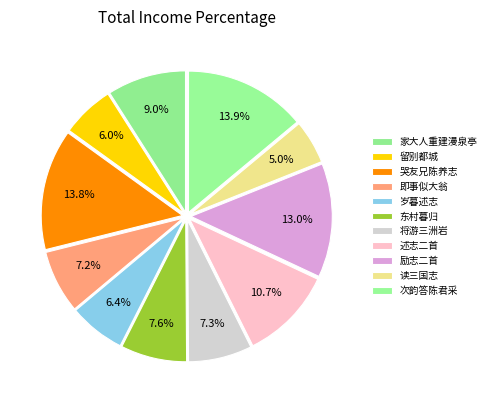

How many slices are in this pie chart?

11